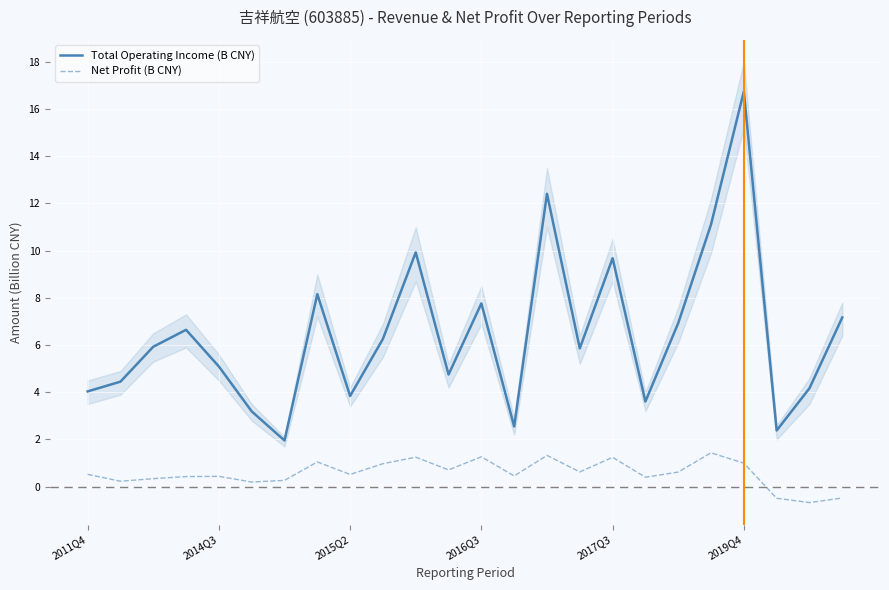

Reading right to left, transcribe all the data shown in this chart.

Total Operating Income (B CNY): 7.2	4.2	2.4	16.7	11.1	6.9	3.6	9.7	5.9	12.4	2.6	7.8	4.8	9.9	6.3	3.8	8.2	2.0	3.2	5.1	6.6	5.9	4.4	4.0
Net Profit (B CNY): -0.5	-0.7	-0.5	1.0	1.4	0.6	0.4	1.2	0.6	1.3	0.5	1.3	0.7	1.2	1.0	0.5	1.0	0.3	0.2	0.4	0.4	0.3	0.2	0.5